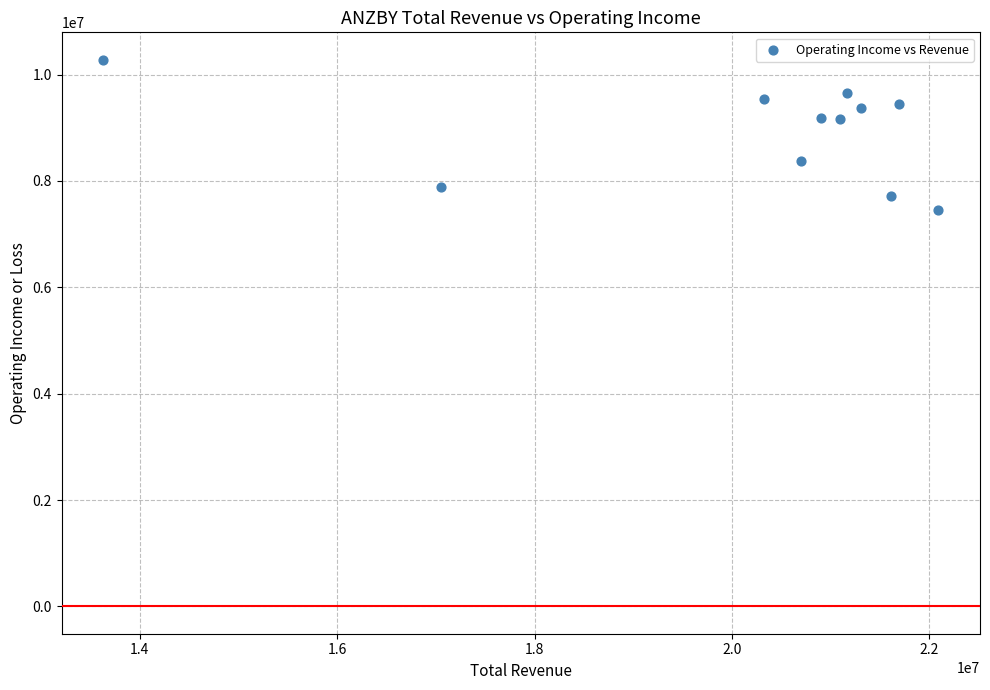

What is the range of Y values (max minus min)?

2833300